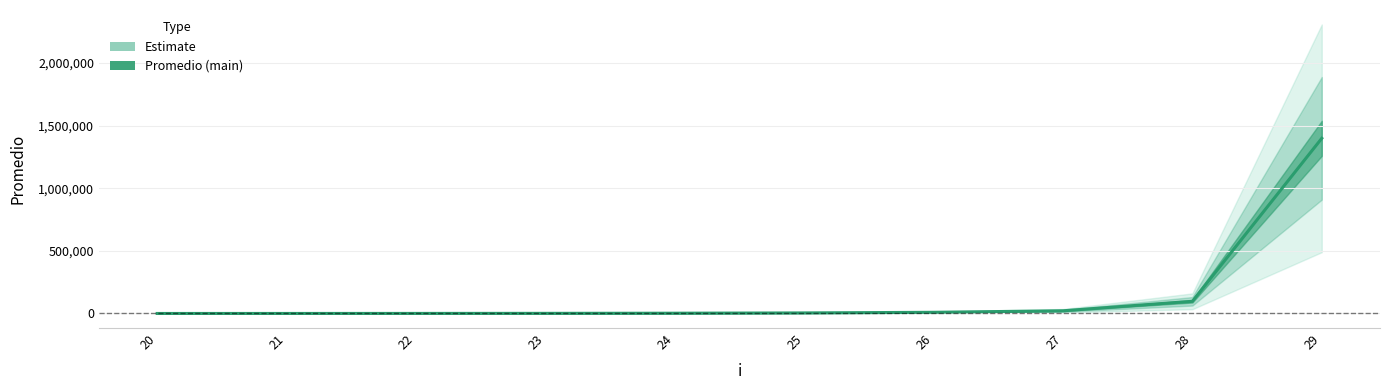

What is the maximum value shown in the chart?

1399411.0